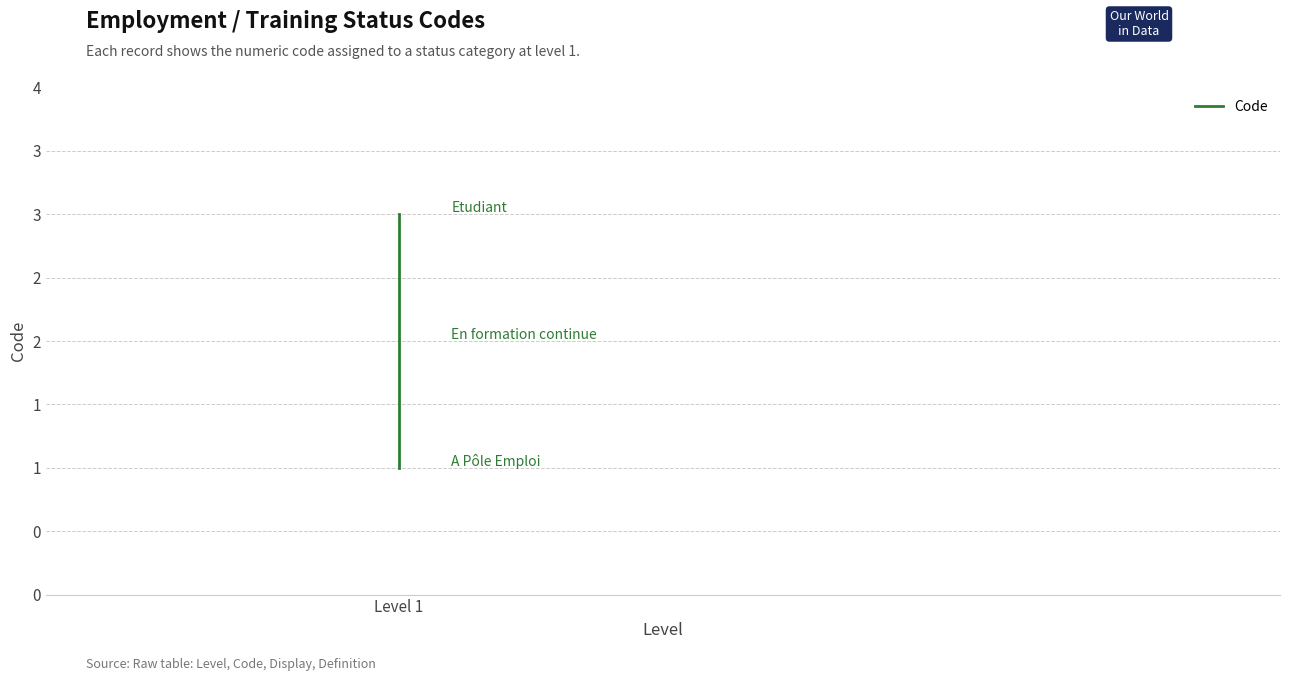

How many values are below 2?

1